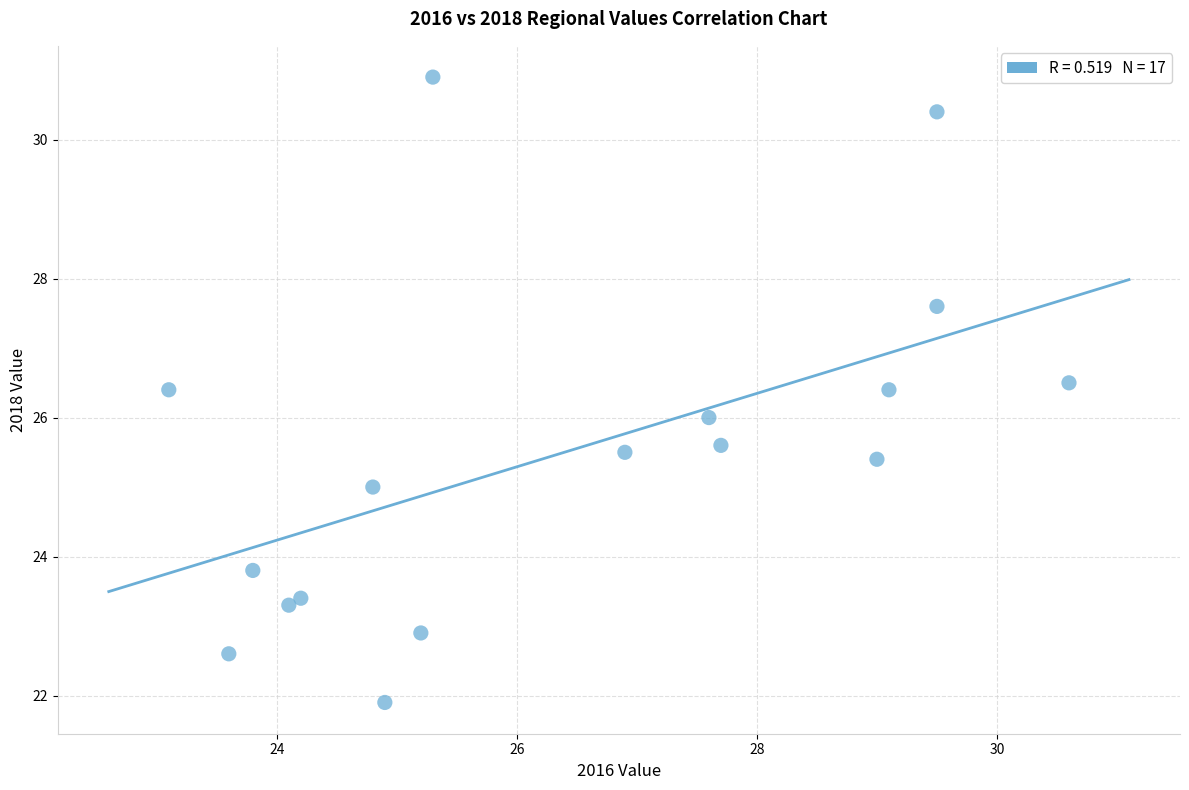

What is the range of X values (max minus min)?

7.5